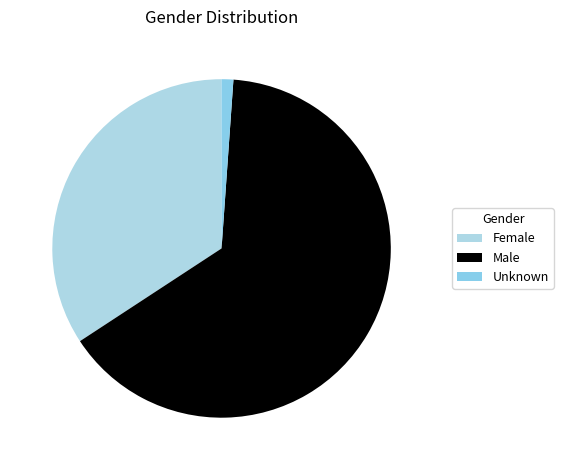

To the nearest percent, what portion does Male represent?

65%